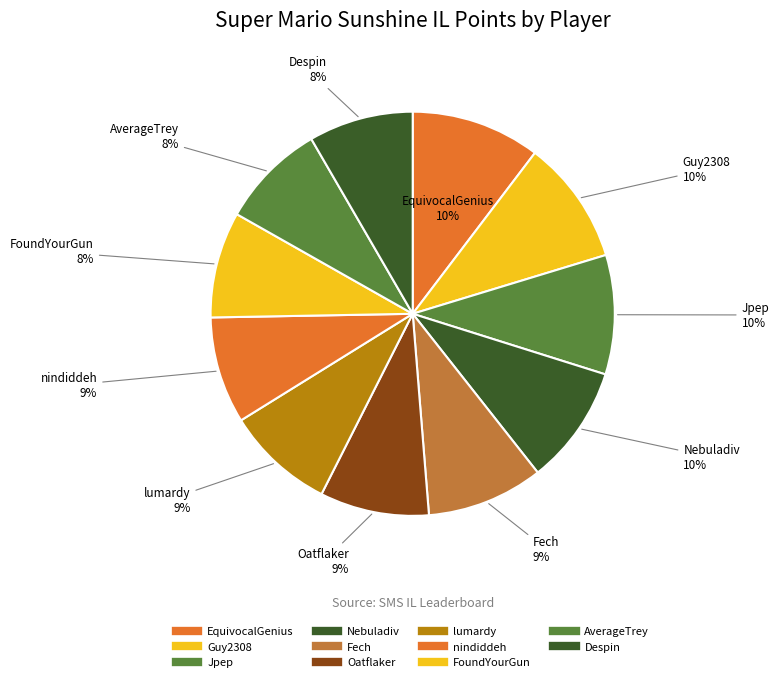

Does any single category account for the majority?

No